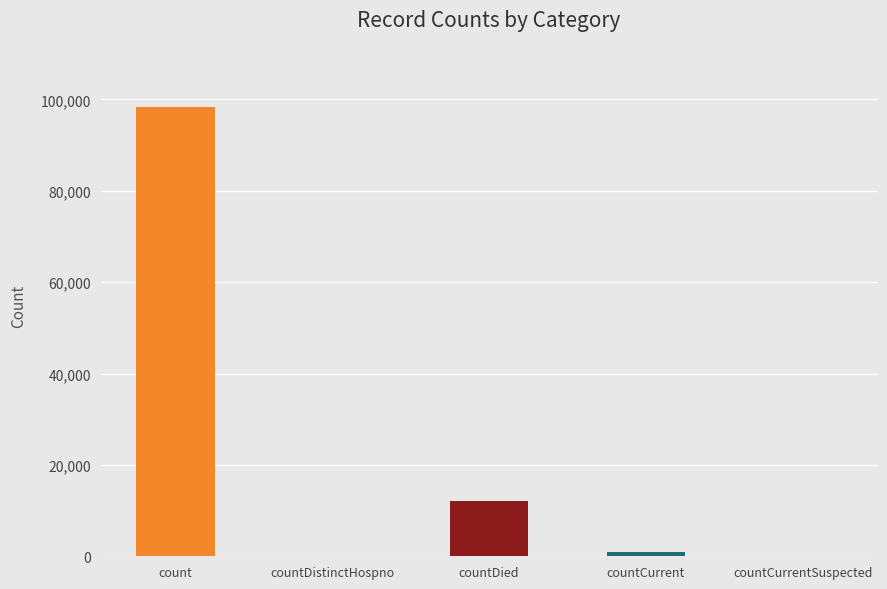

Which has a higher value, countDied or count?

count